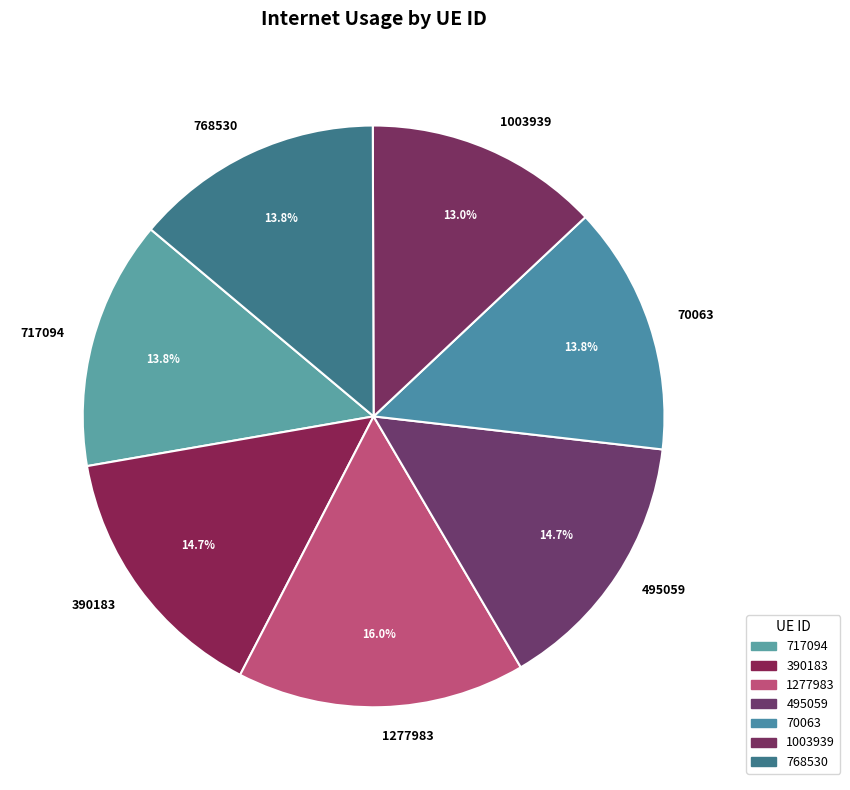

How many slices are in this pie chart?

7